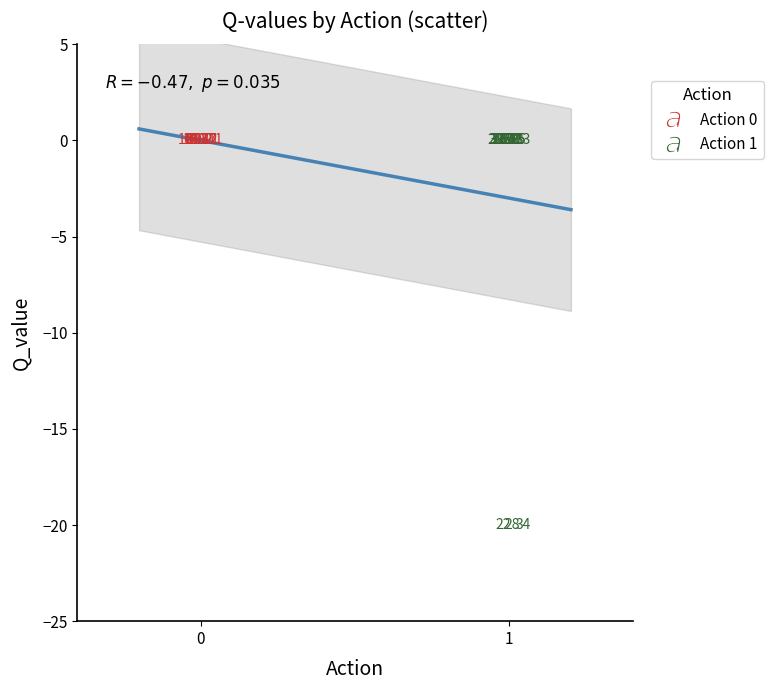

Which series reaches the minimum Y coordinate?

Action 1